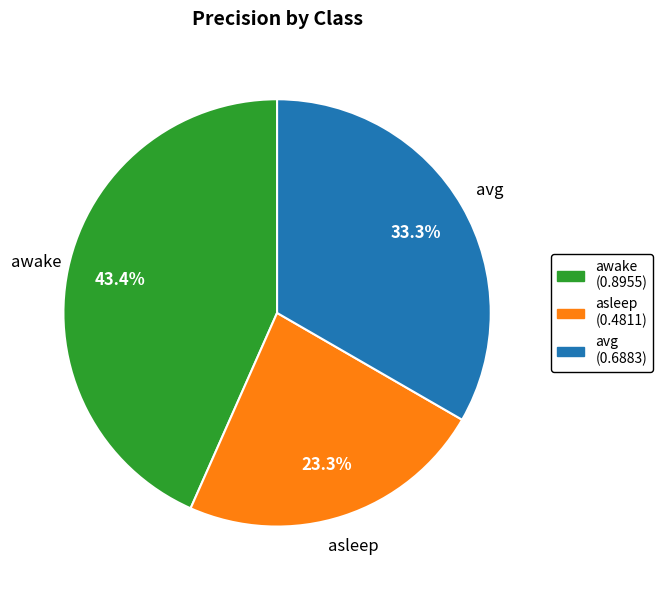

Between awake (0.8955) and asleep (0.4811), which is larger?

awake (0.8955)